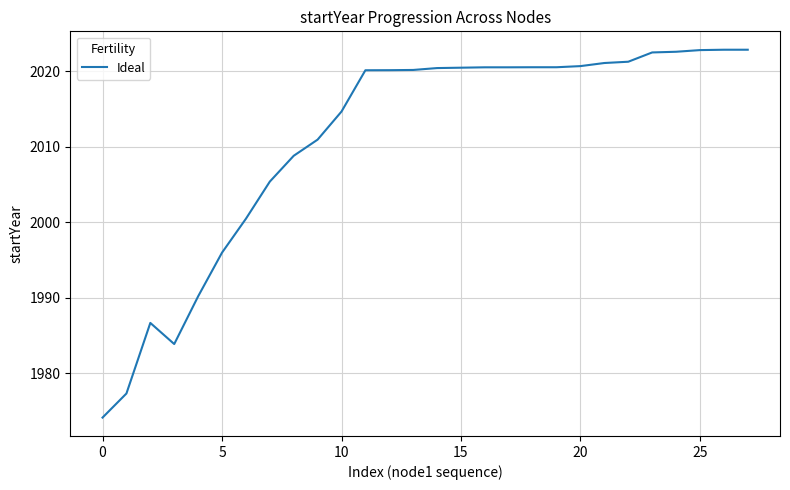

What is the difference between the maximum and minimum values?

48.7